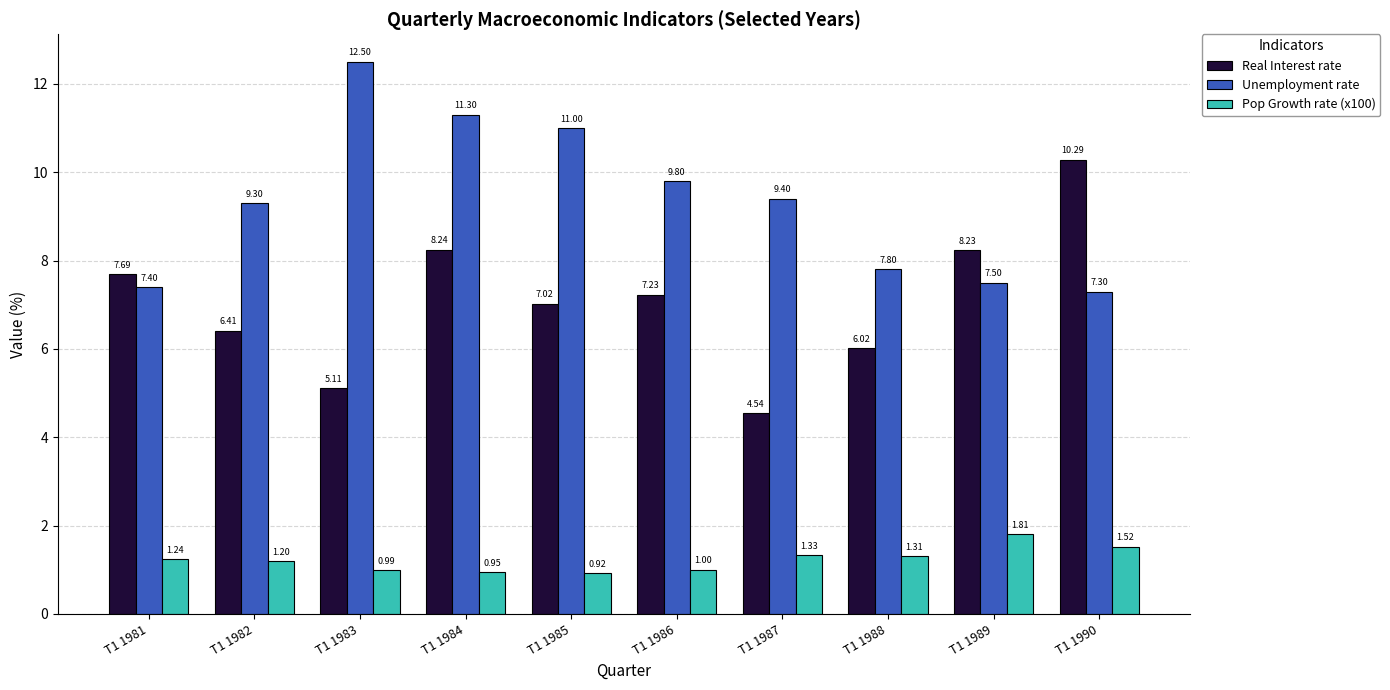

What is the greatest value displayed?

12.5